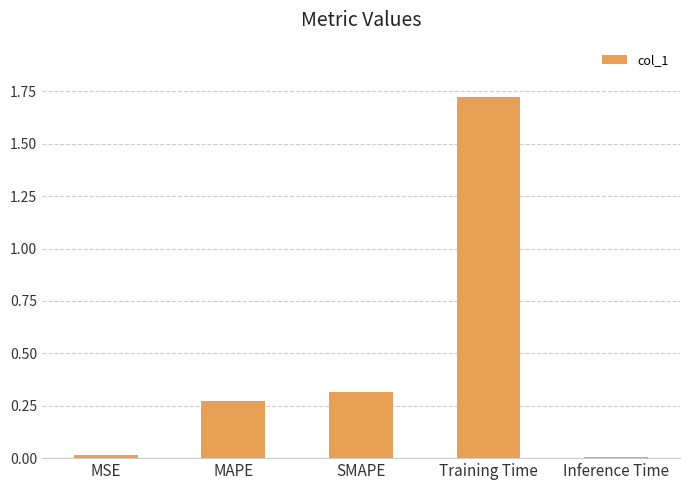

What is the label of the 1st bar from the left?

MSE